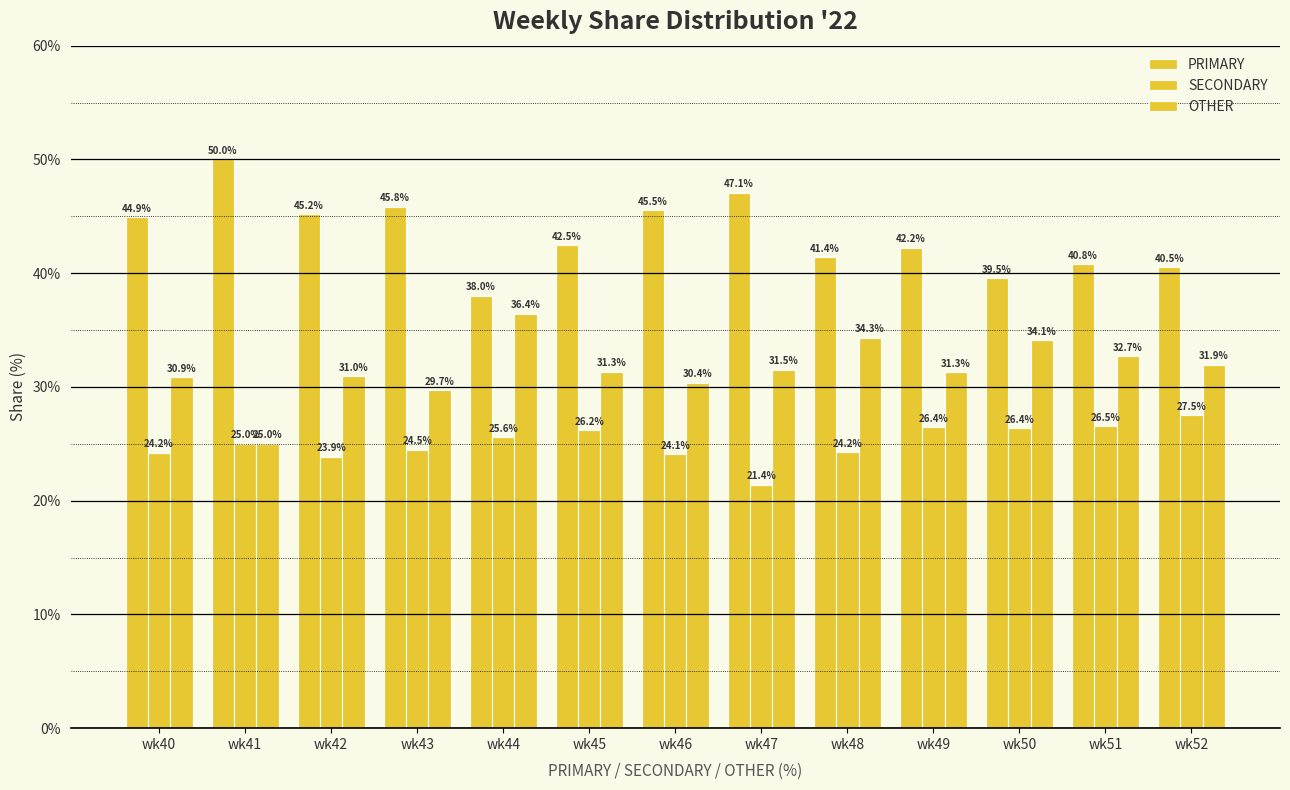

The PRIMARY series shows 40.5 at wk52. True or false?

True